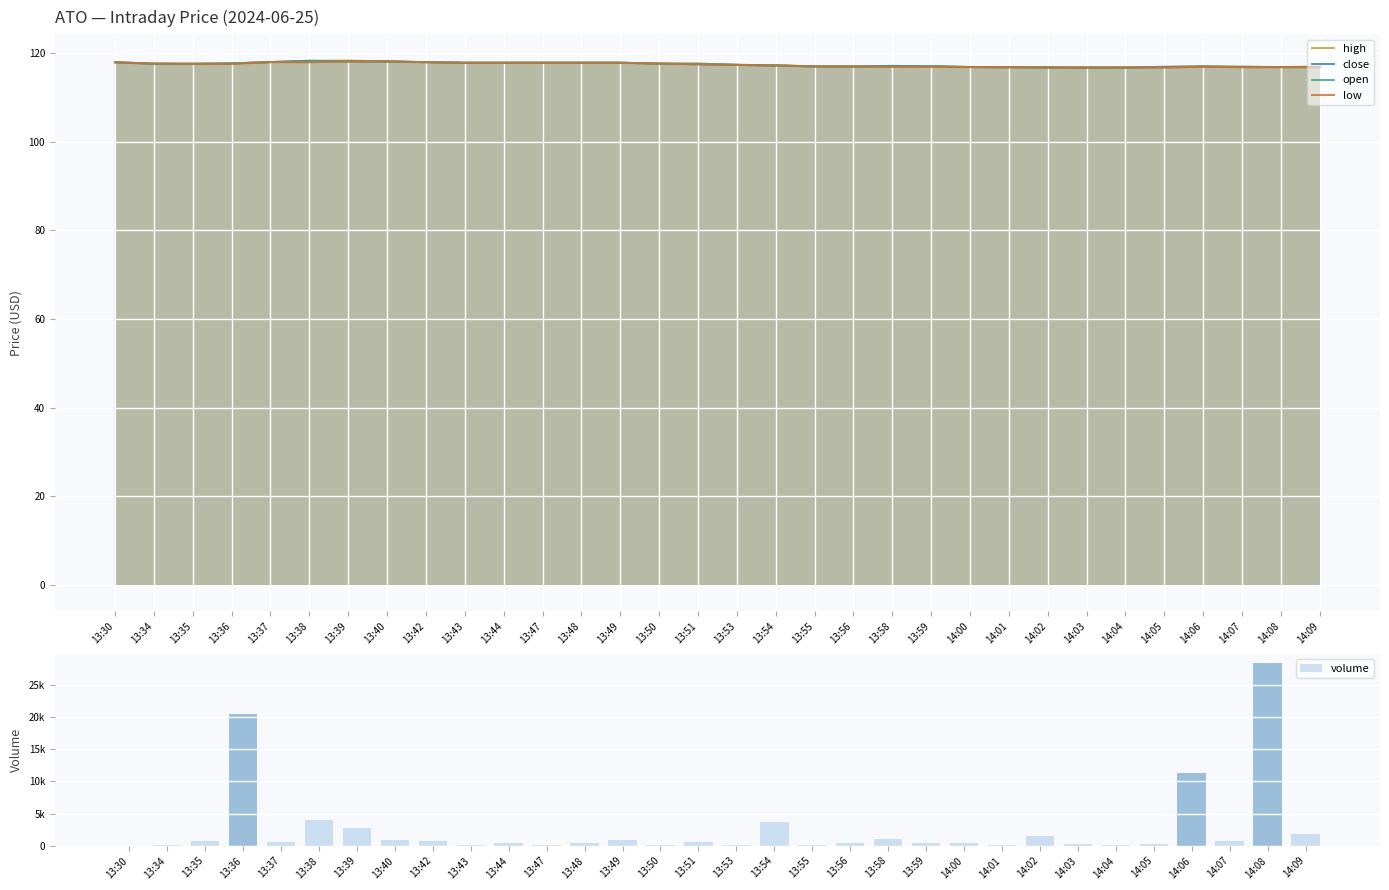

Rank the series by their maximum value, from lowest to highest.

open, low, close, high, volume